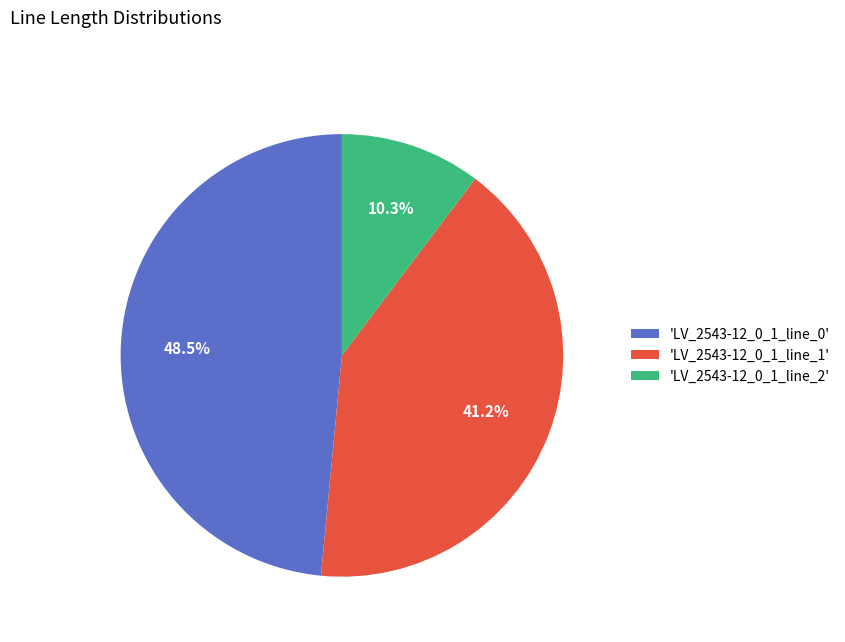

How many slices are in this pie chart?

3